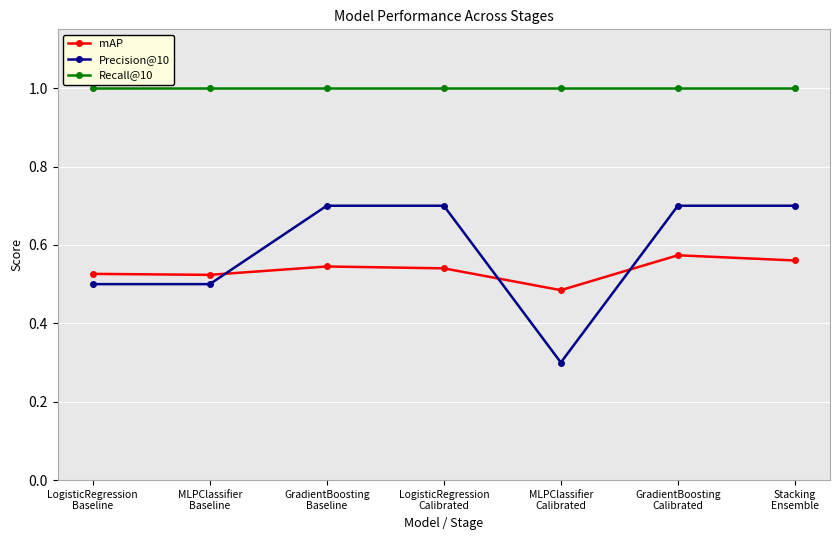

Which series has the widest spread of values?

Precision@10